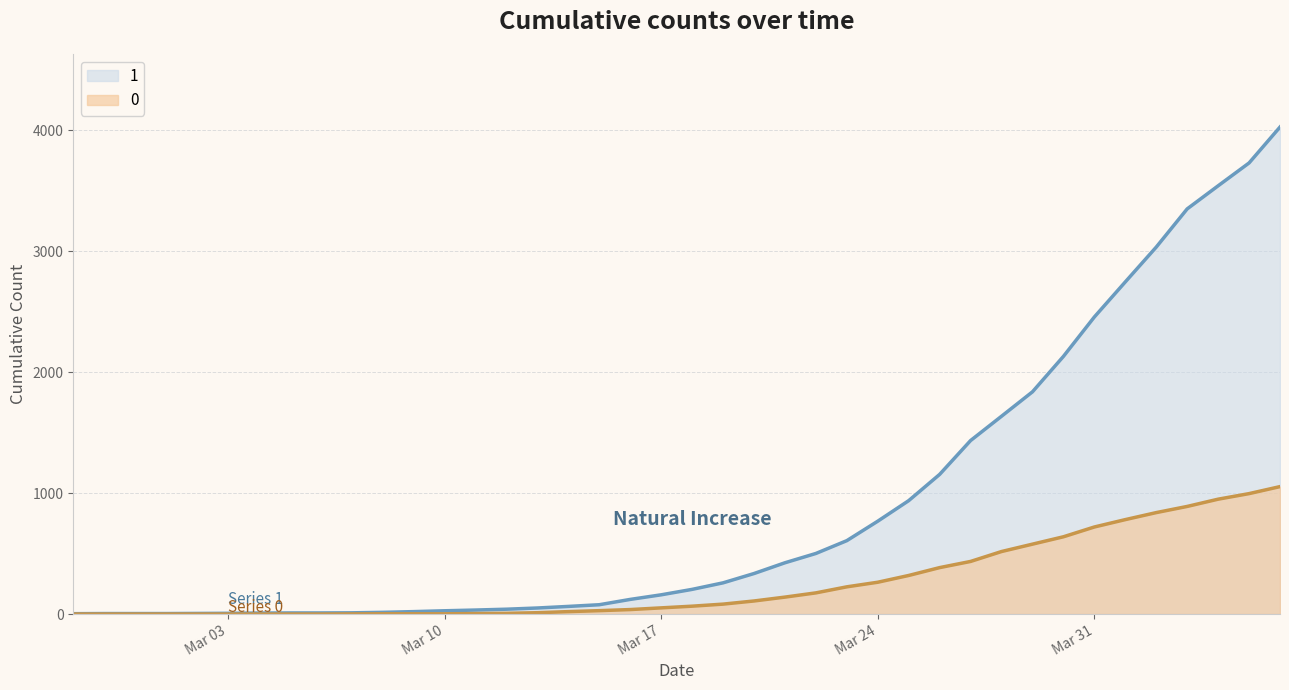

The 1 series shows 8 at 2020-03-04. True or false?

True